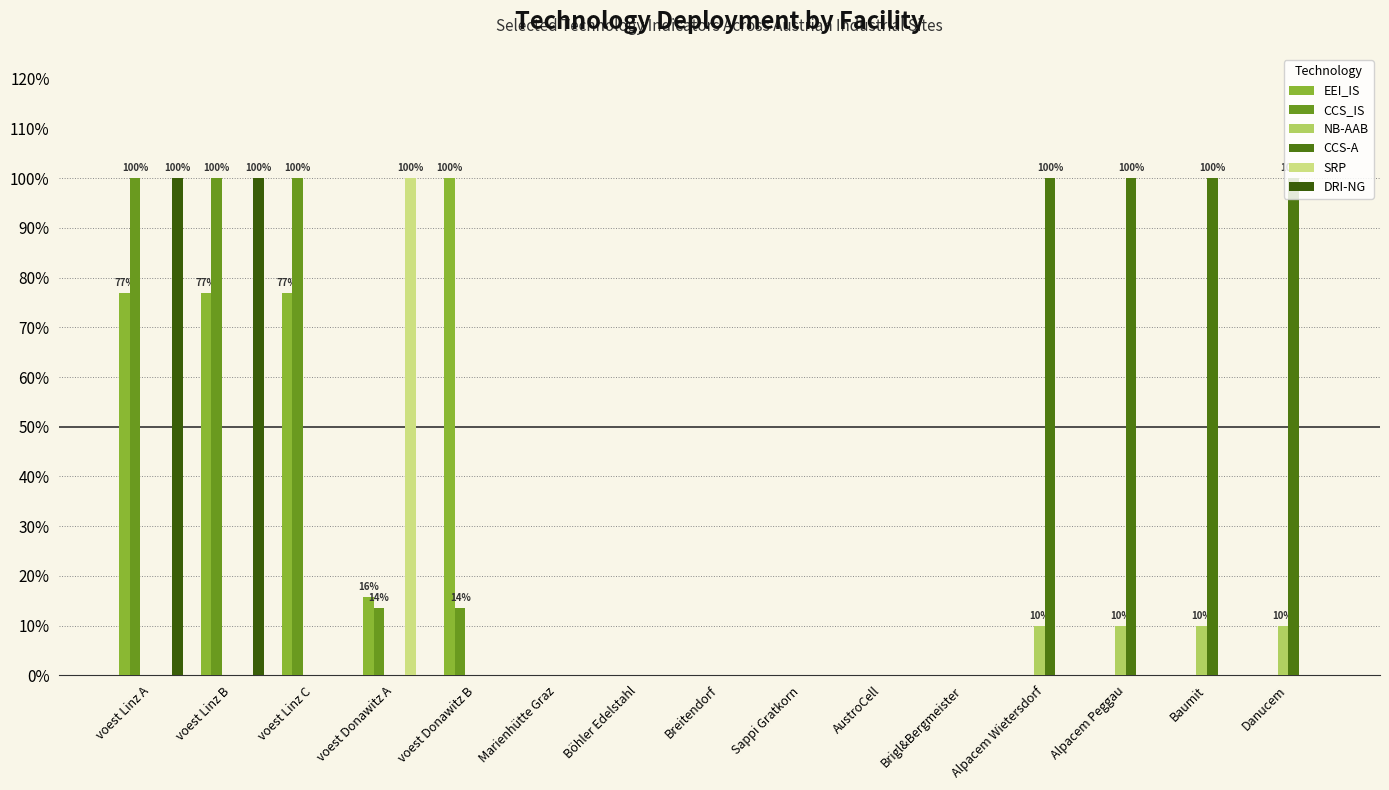

Does the chart contain stacked bars?

No